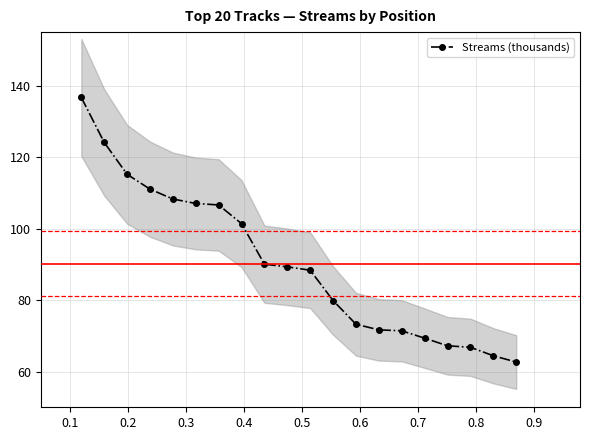

What is the value of the Streams (thousands) point at the 17th from the left?

67.2